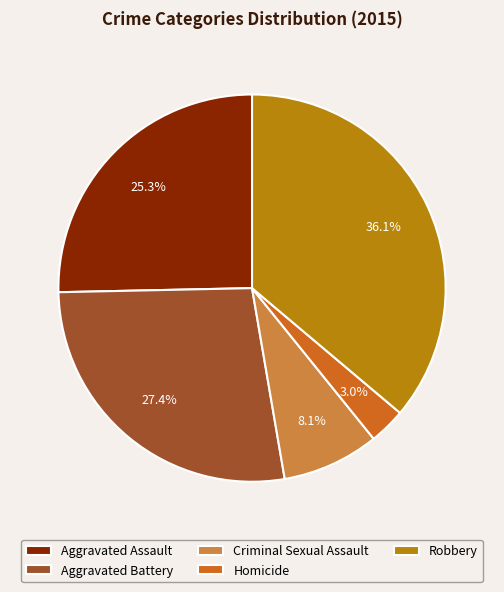

Which slice is the largest?

Robbery